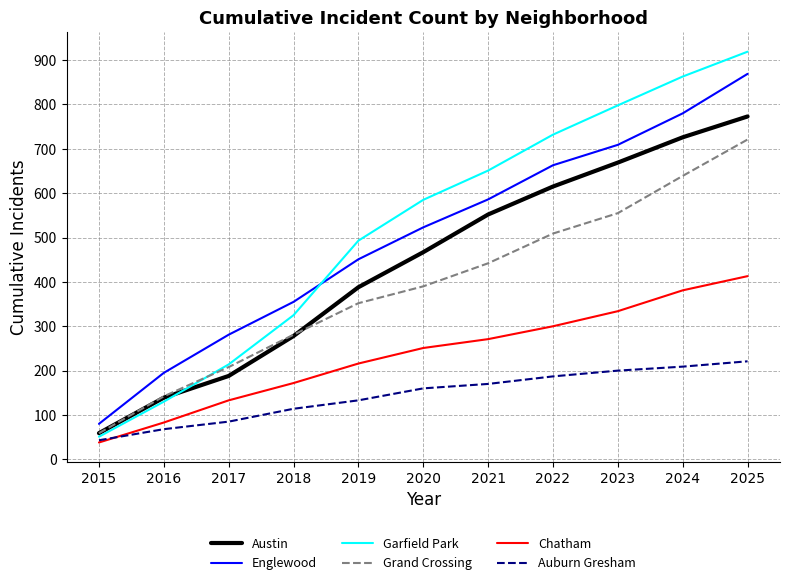

True or false: Englewood has a value of 80 at 2015.

True